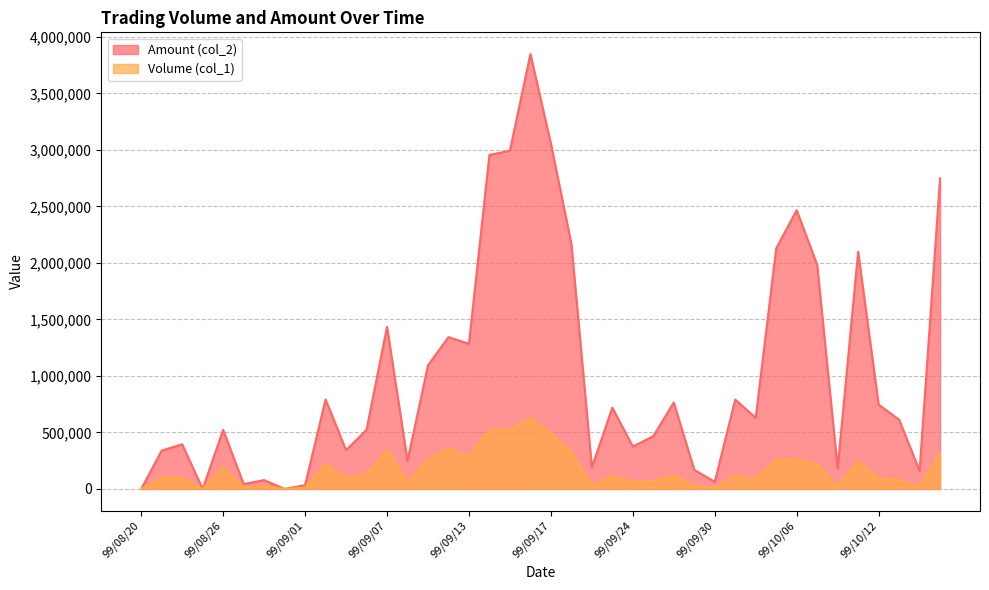

What is the label of the 18th point from the left?

99/09/14